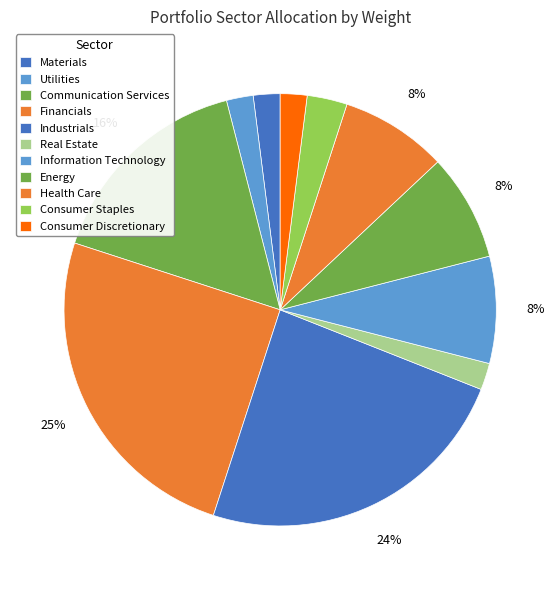

True or false: Real Estate accounts for 2% of the total.

True